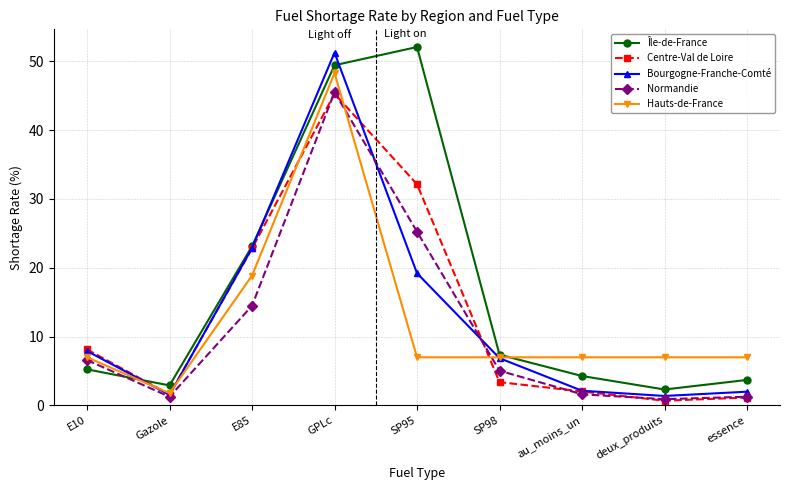

What is the difference between the second highest and minimum values in the Bourgogne-Franche-Comté series?

21.5